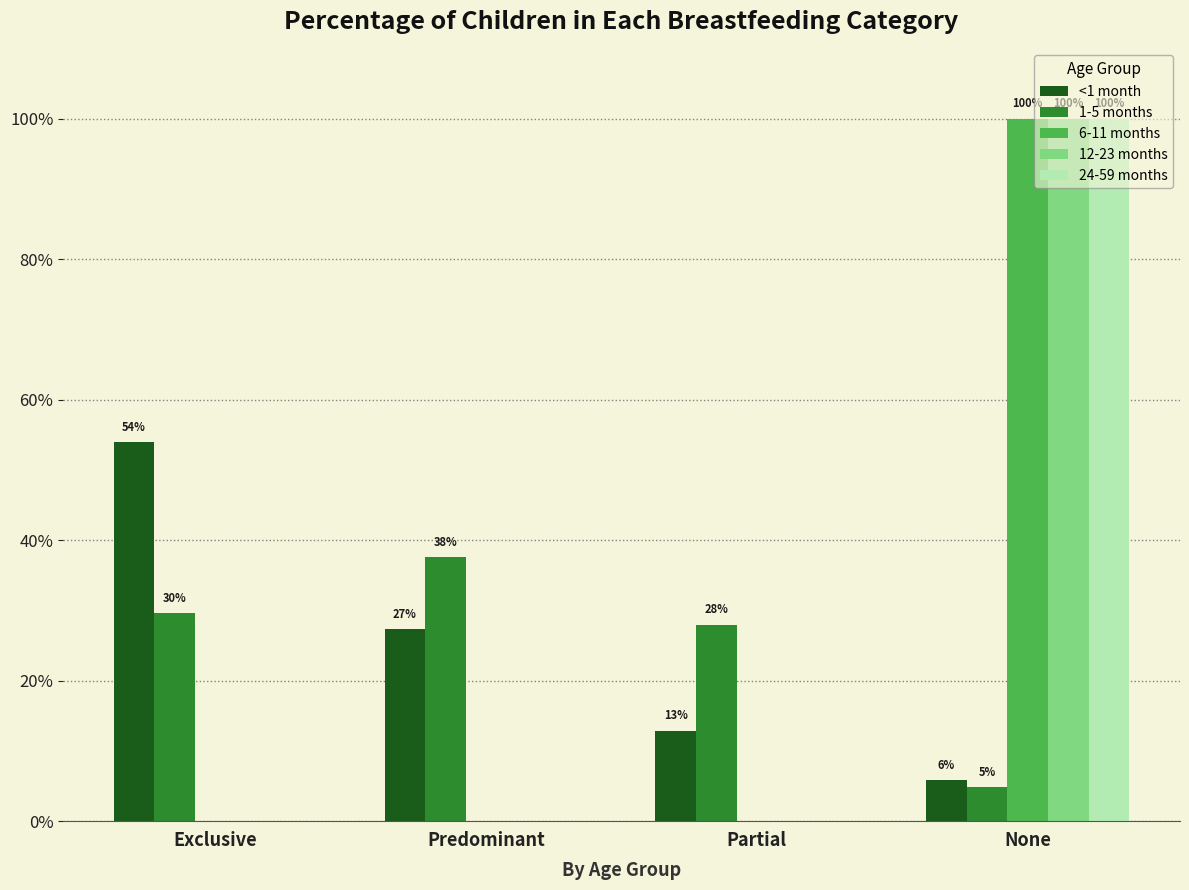

Rank the categories by <1 month value from lowest to highest.

None, Partial, Predominant, Exclusive